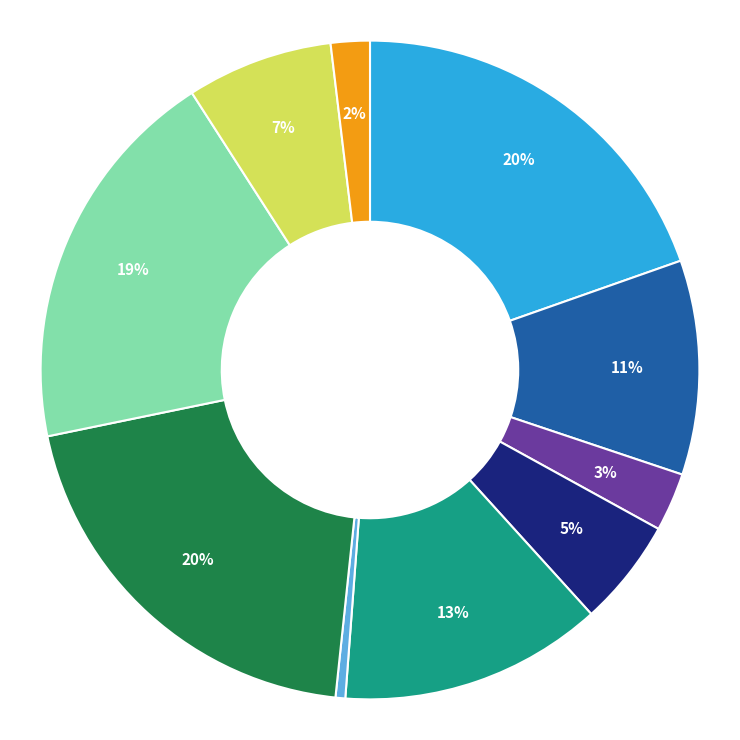

Is there a majority slice in this chart?

No